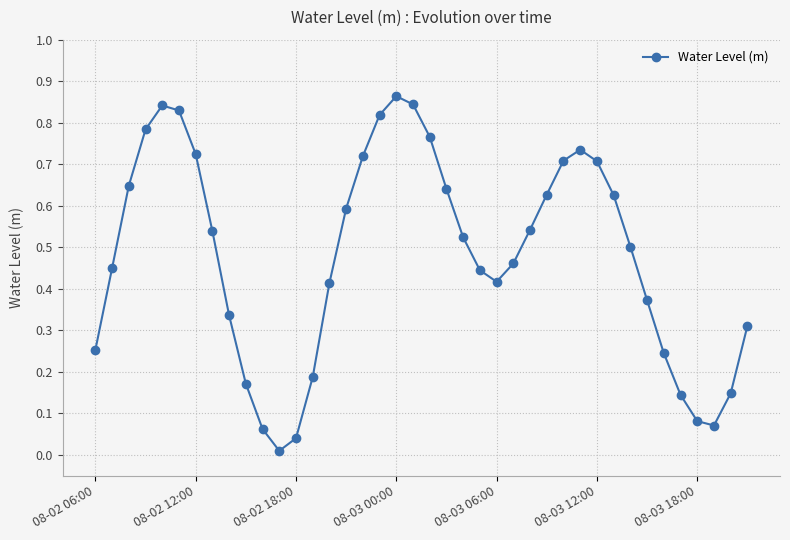

True or false: the data has more than 2 interior local peaks.

True